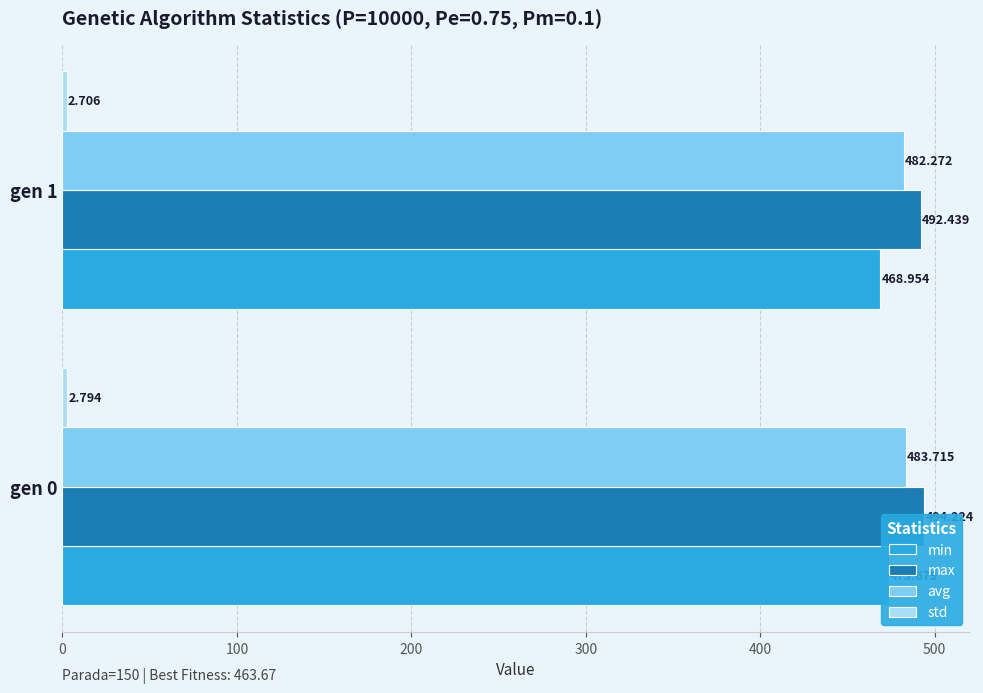

Is it true that max equals 494.2 at gen 0?

True